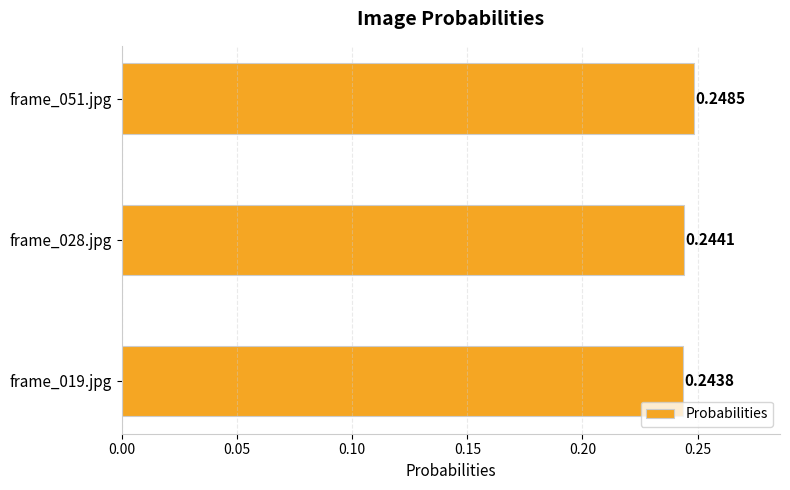

What is the sum of all values?

0.7